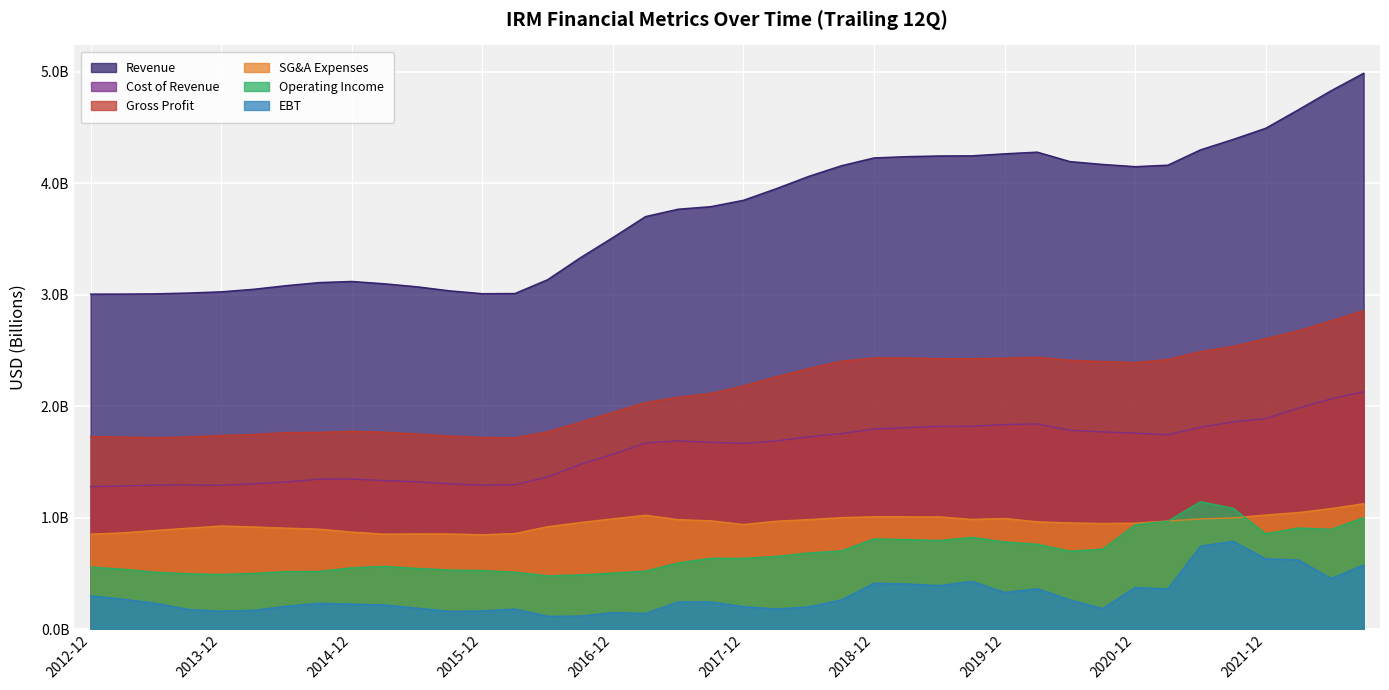

Which has a higher value, 2019-06 or 2017-12?

2019-06